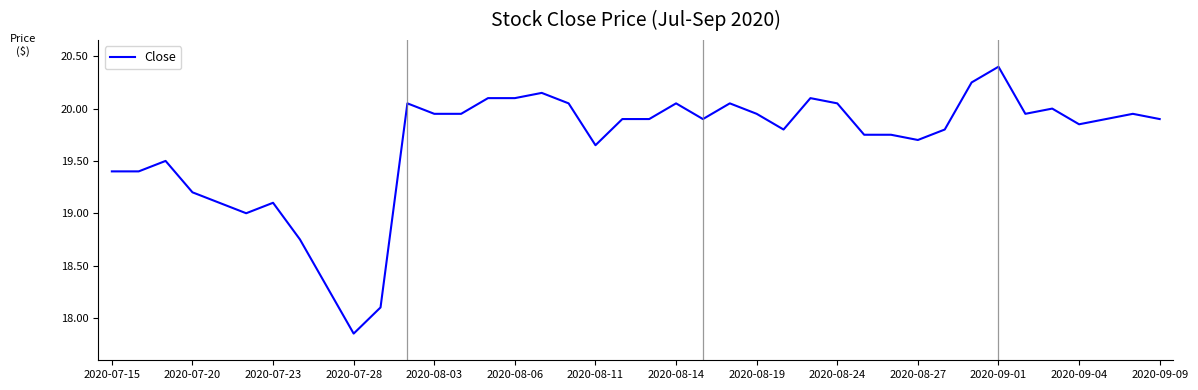

What is the greatest value displayed?

20.4